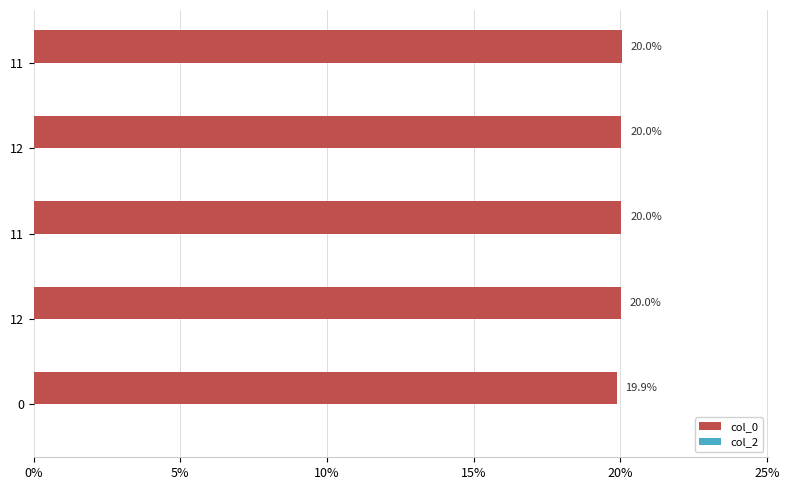

Count the number of categories in the chart.

5